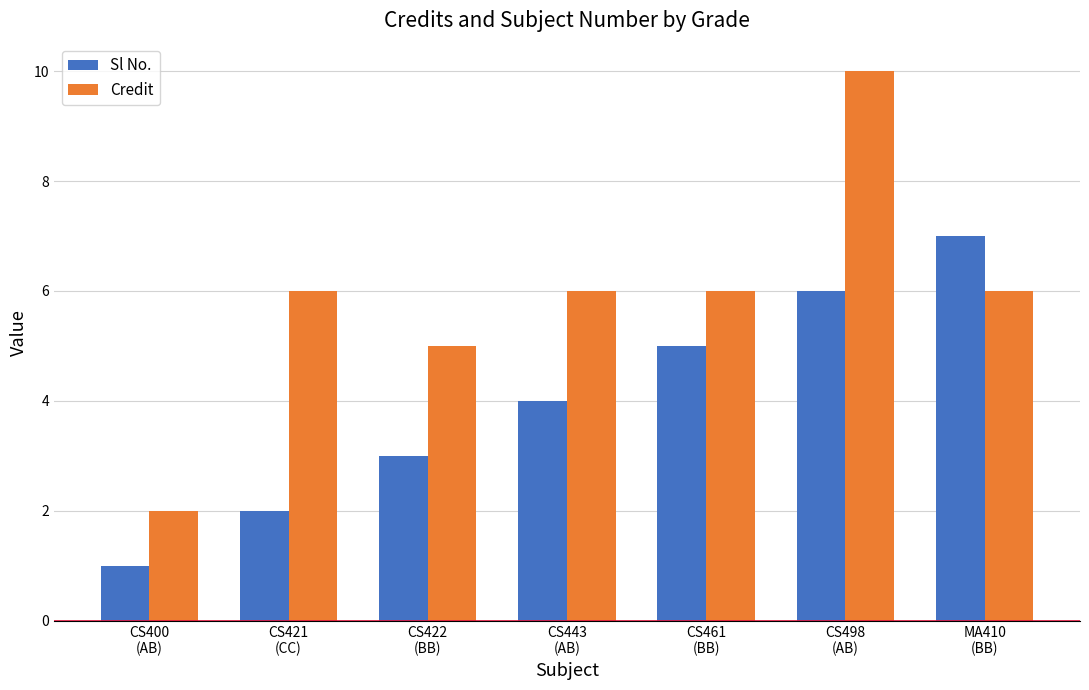

What is the sum of the Credit values at CS443
(AB) and CS498
(AB)?

16